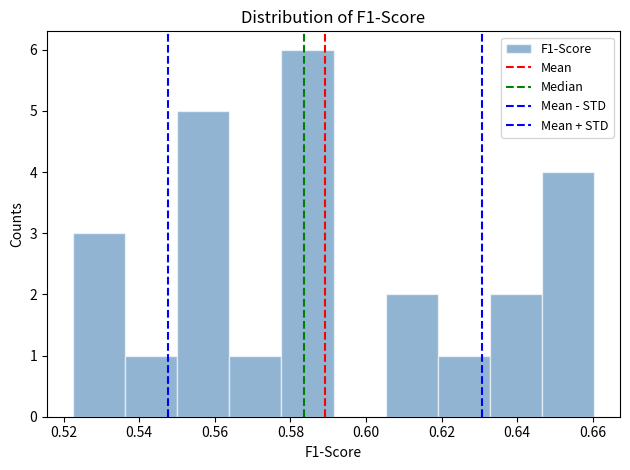

Over which range of the x-axis is the bar tallest?

0.578 to 0.592